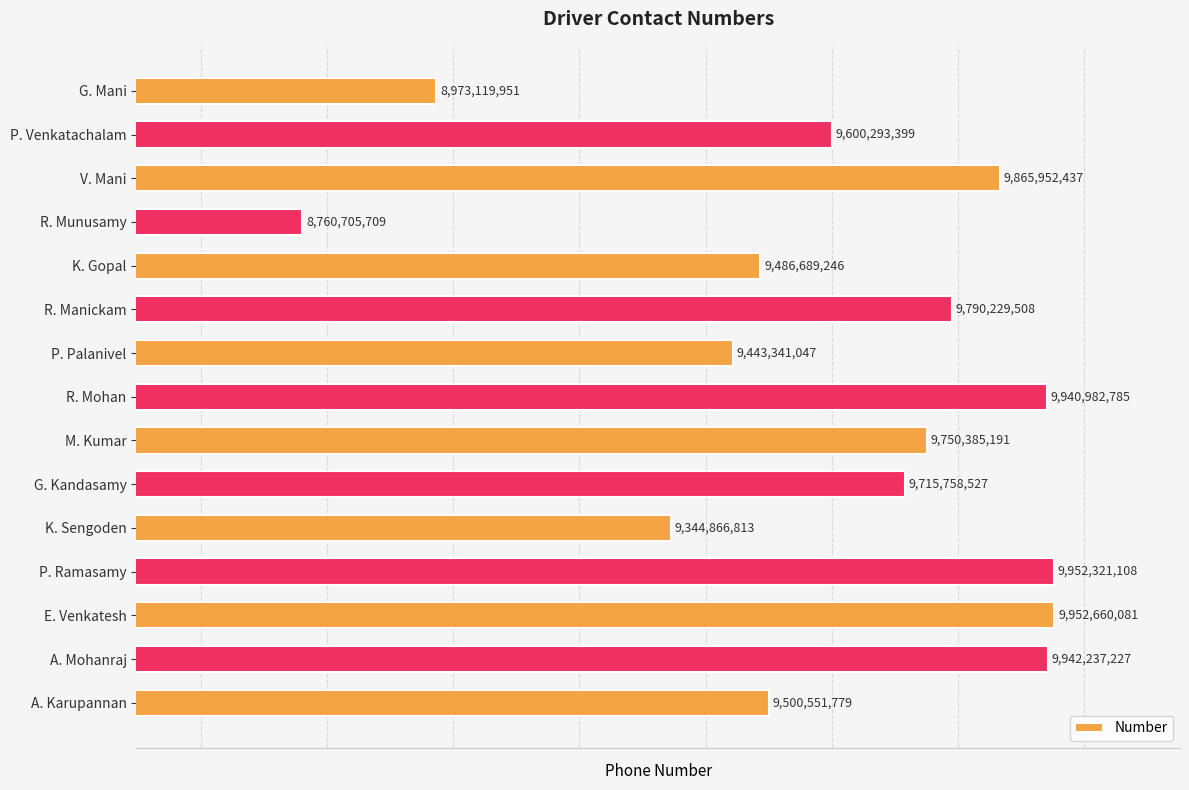

Read the value at A. Karupannan, to the nearest 100.

9500551800